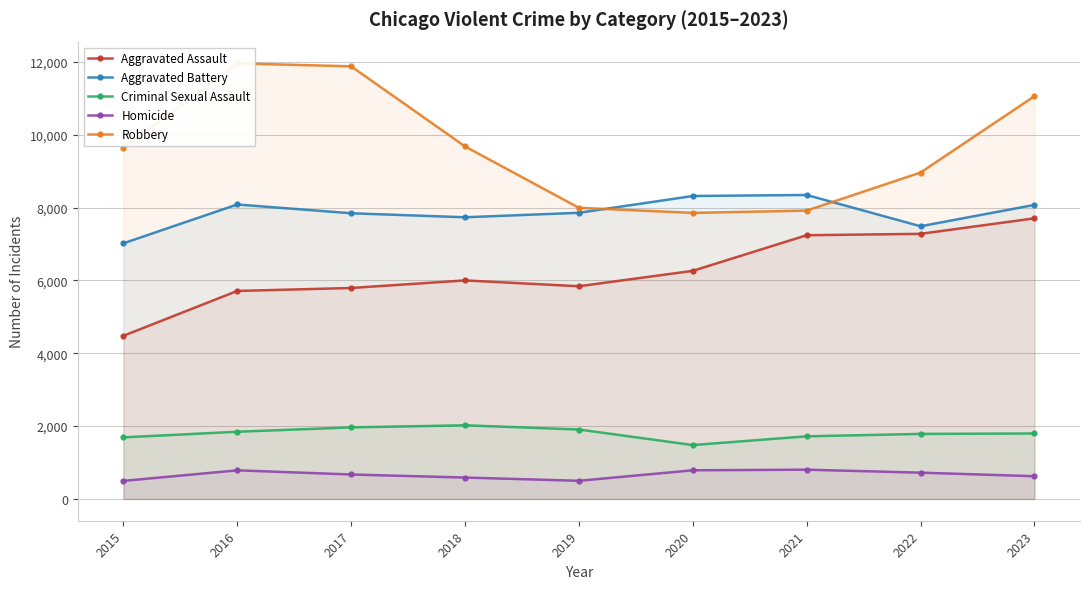

Is it true that Aggravated Assault equals 7994 at 2015?

False